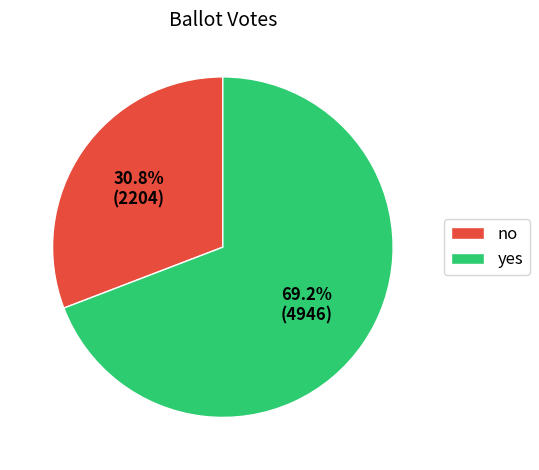

What percentage is the no slice, to the nearest percent?

31%